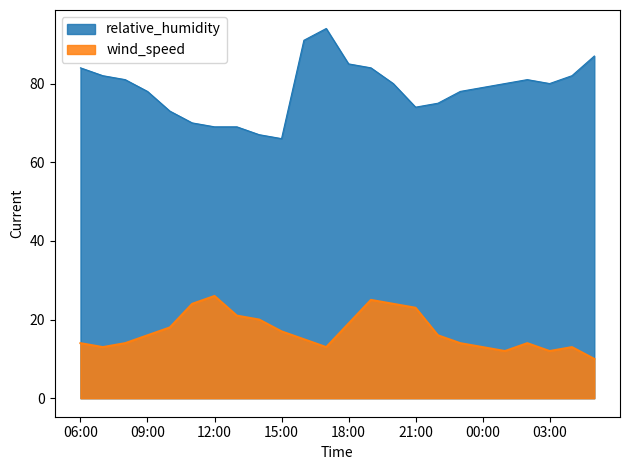

What is the value of the wind_speed point at the 4th from the left?

16